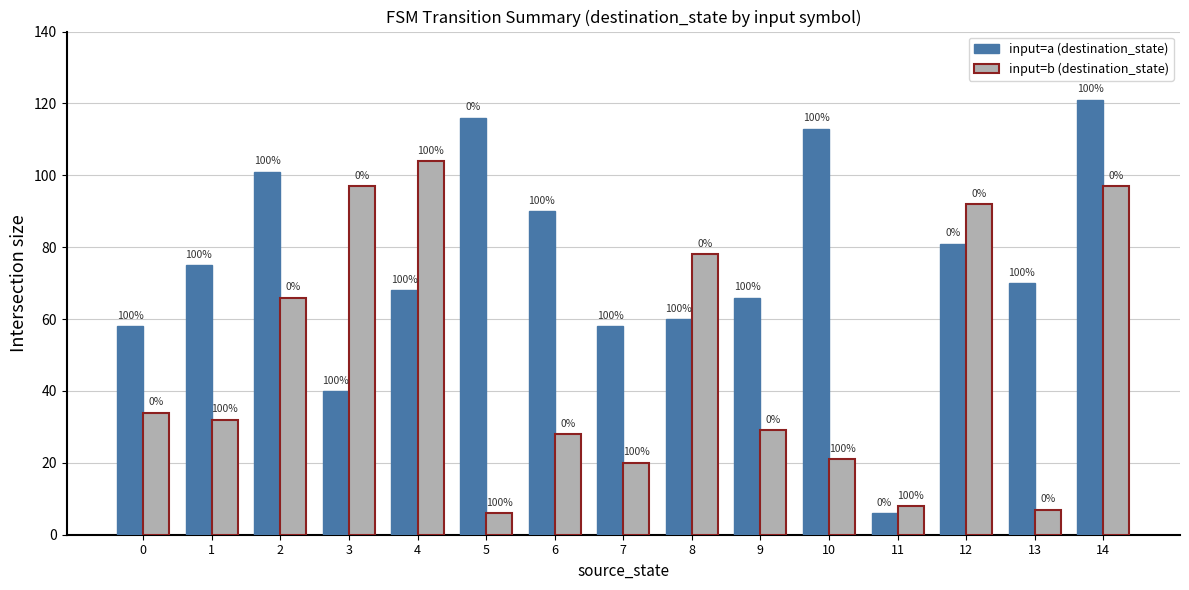

What are all the series names shown in the legend?

input=a (destination_state), input=b (destination_state)